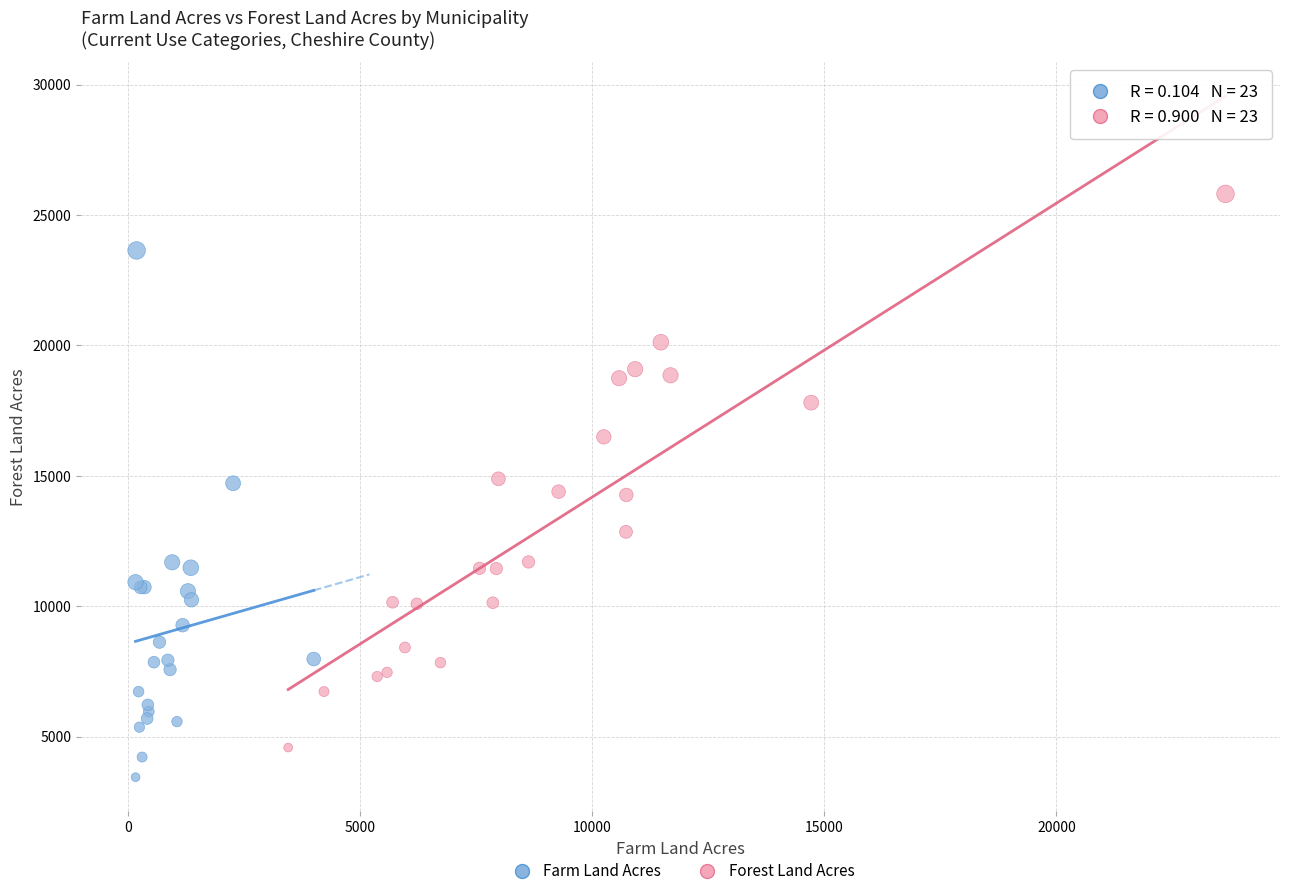

Which series has the widest spread of Y values?

Forest Land Acres